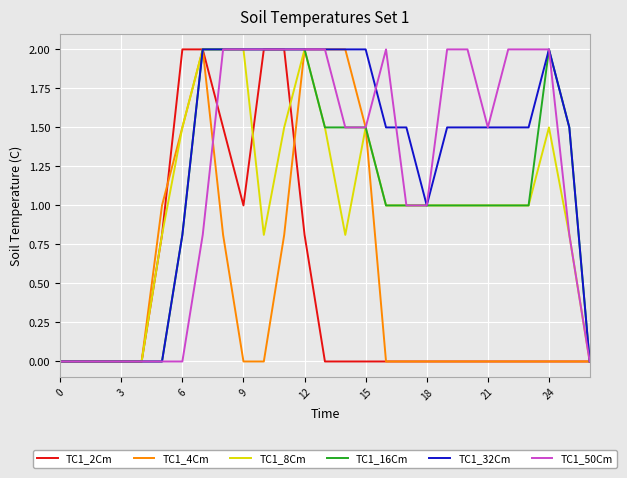

What is the highest value of the TC1_32Cm series?

2.0